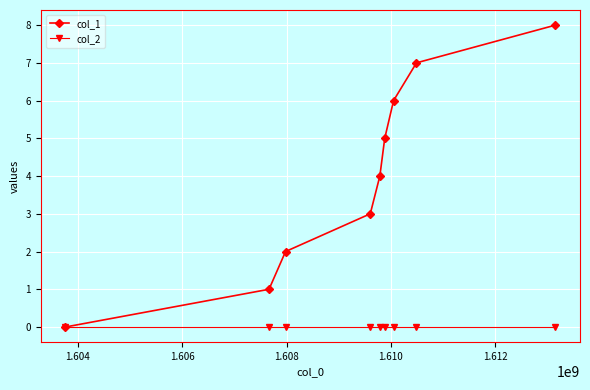

What is the difference between the maximum and minimum values in the col_1 series?

8